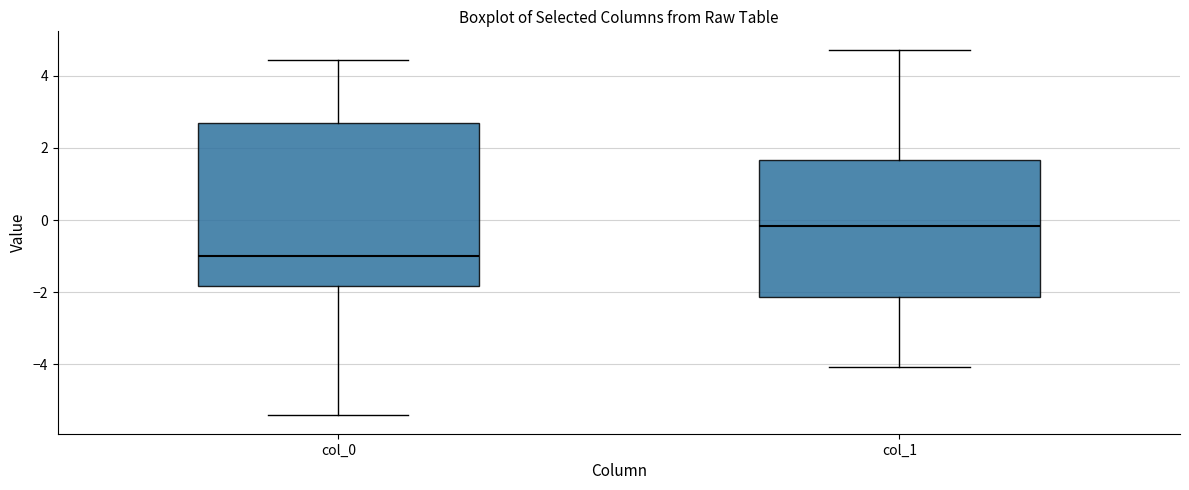

Where does the lower whisker of the box for col_1 end on the y-axis? The values are not printed on the chart, so give them approximately, as read against the axis.

-4.0